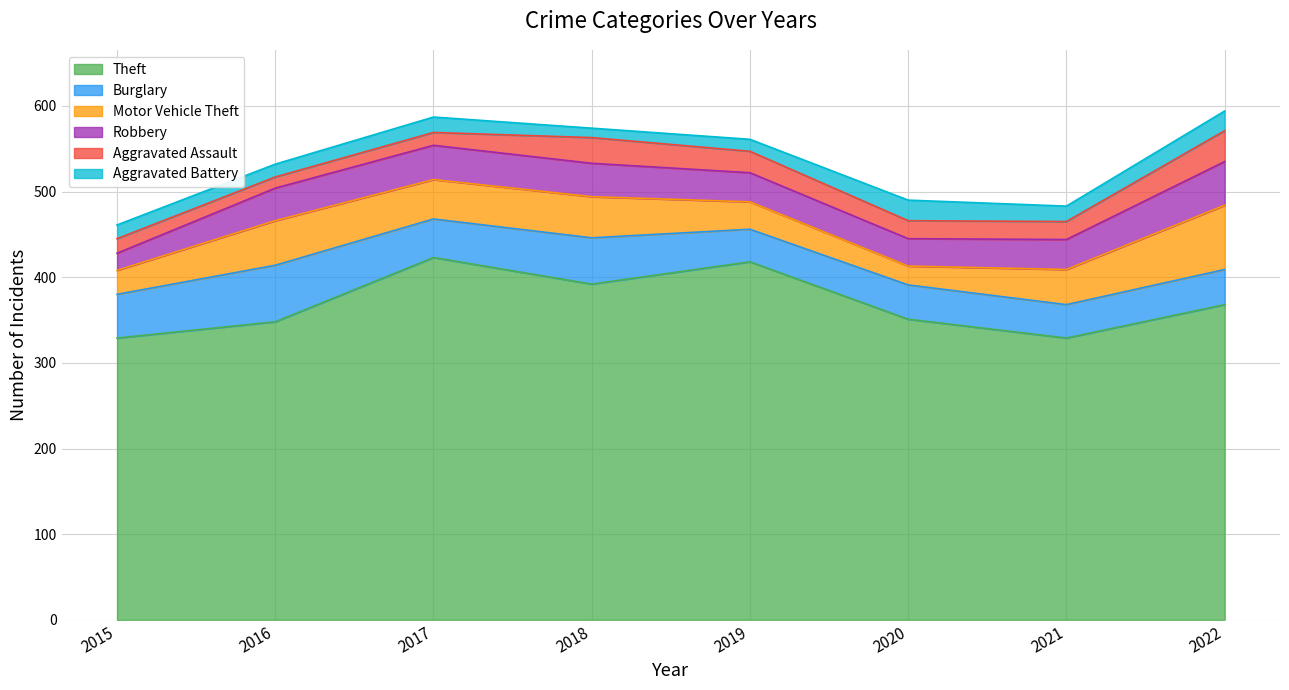

Reading right to left, transcribe all the data shown in this chart.

Theft: 368	329	351	418	392	423	348	329
Burglary: 41	39	40	38	54	45	66	51
Motor Vehicle Theft: 75	41	22	32	48	46	52	28
Robbery: 51	35	32	34	39	40	38	20
Aggravated Assault: 36	21	21	25	30	15	13	17
Aggravated Battery: 23	18	24	14	11	18	15	16